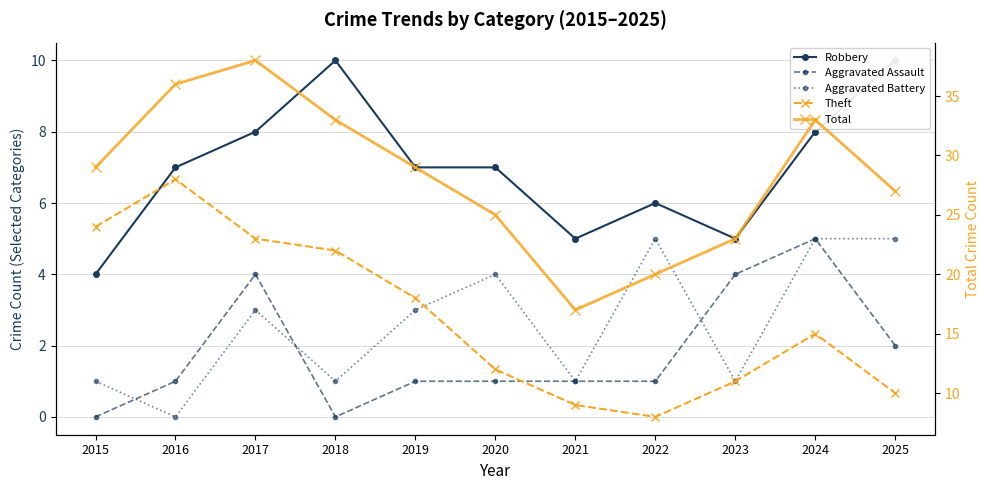

Reading left to right, list all the values displayed in this chart.

Robbery: 2015=4	2016=7	2017=8	2018=10	2019=7	2020=7	2021=5	2022=6	2023=5	2024=8	2025=10
Aggravated Assault: 2015=0	2016=1	2017=4	2018=0	2019=1	2020=1	2021=1	2022=1	2023=4	2024=5	2025=2
Aggravated Battery: 2015=1	2016=0	2017=3	2018=1	2019=3	2020=4	2021=1	2022=5	2023=1	2024=5	2025=5
Theft: 2015=24	2016=28	2017=23	2018=22	2019=18	2020=12	2021=9	2022=8	2023=11	2024=15	2025=10
Total: 2015=29	2016=36	2017=38	2018=33	2019=29	2020=25	2021=17	2022=20	2023=23	2024=33	2025=27